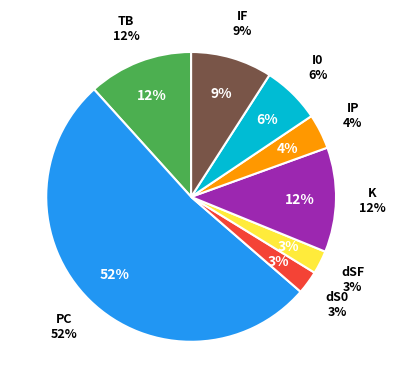

To the nearest percent, what is the difference between the largest and smallest slice percentages?

49%